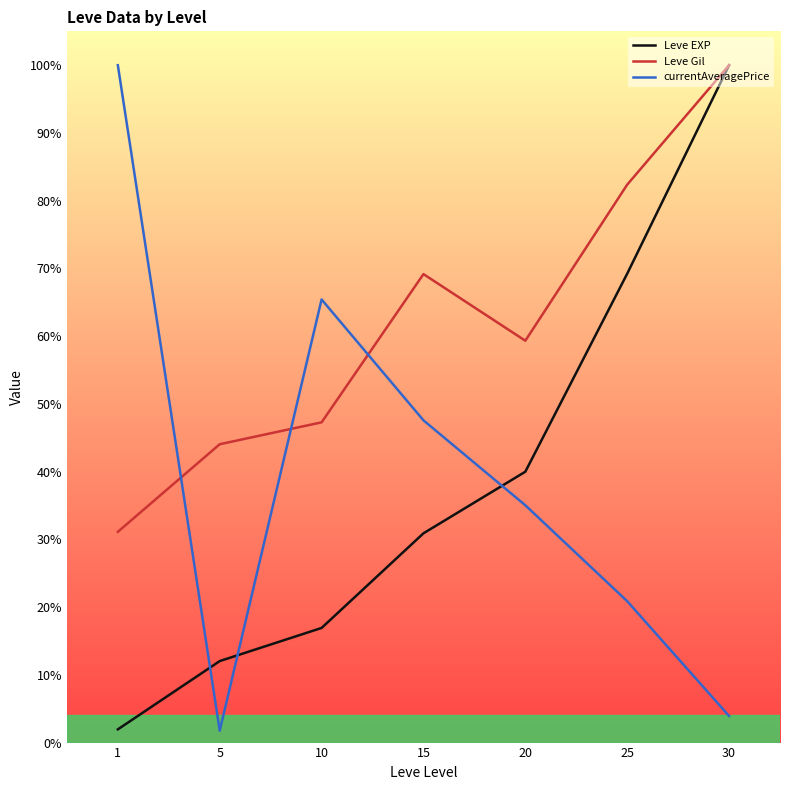

True or false: Leve Gil and Leve EXP intersect in this chart.

False